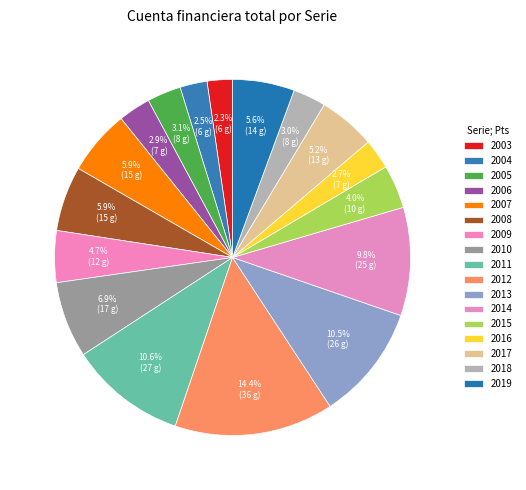

To the nearest percent, what portion does 2006 represent?

3%